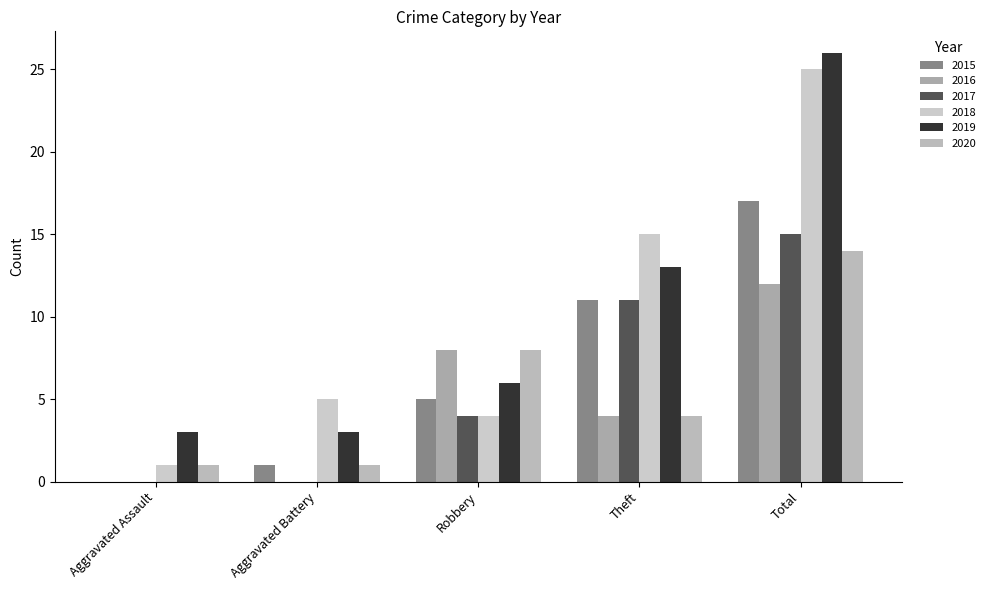

Count the number of categories in the chart.

5